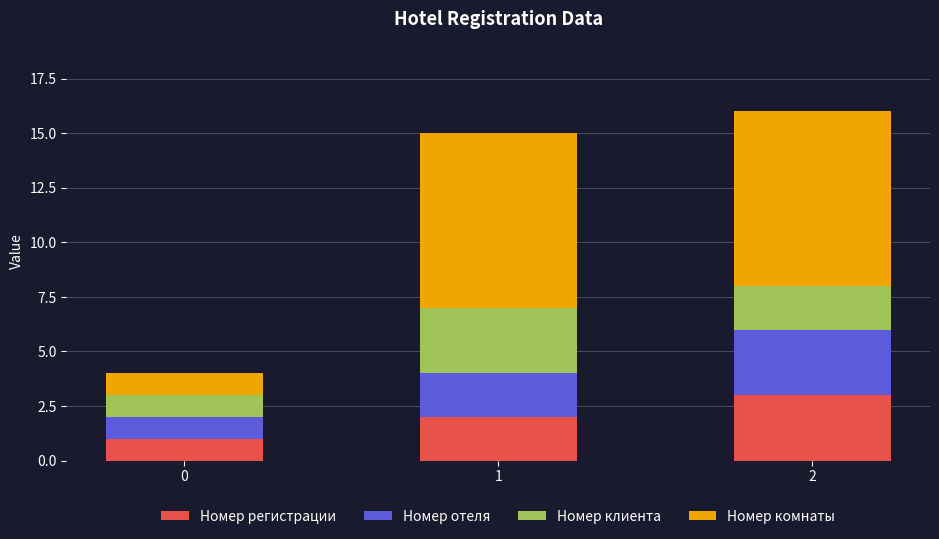

What is the maximum value for Номер регистрации?

3